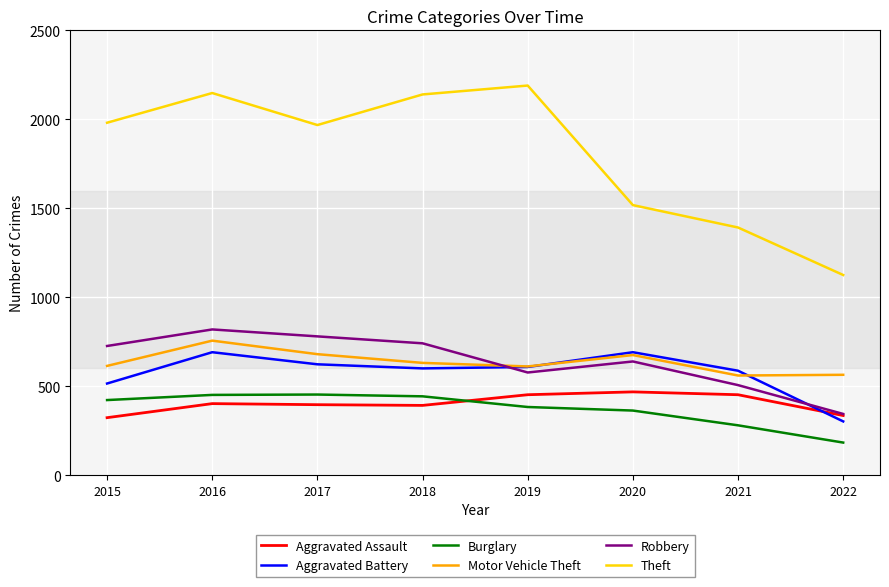

The Theft series shows 433 at 2022. True or false?

False